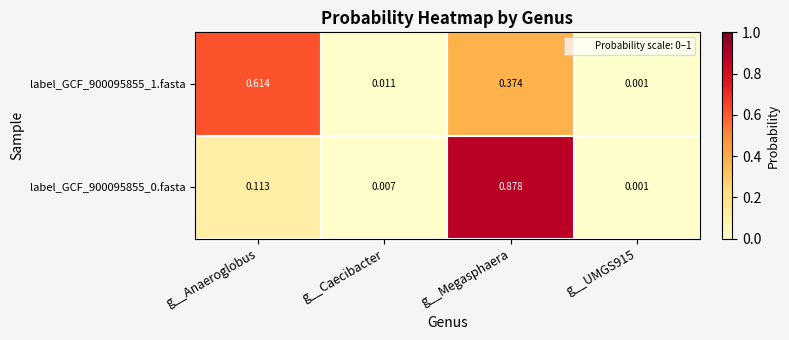

At which category is the sum across all series the highest?

g__Megasphaera